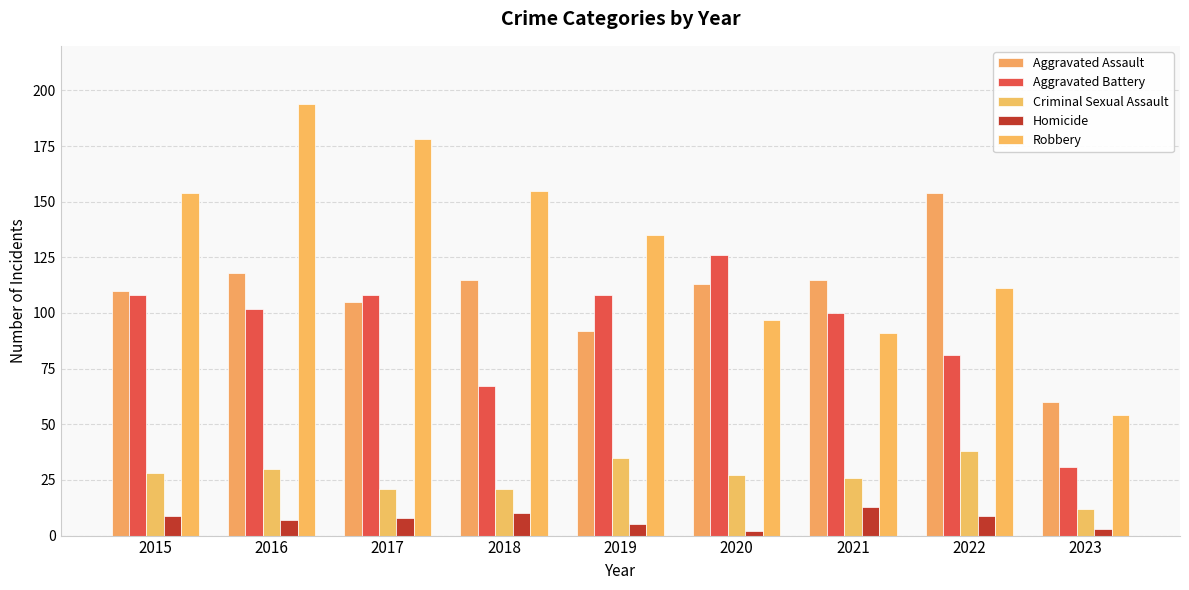

What is the sum of the Criminal Sexual Assault values at 2018 and 2016?

51